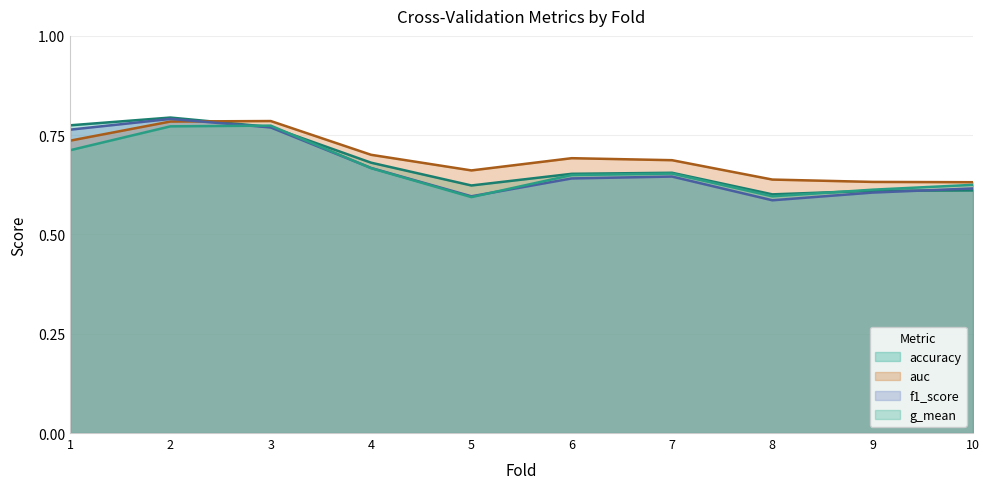

Which label corresponds to the largest value in the chart?

2